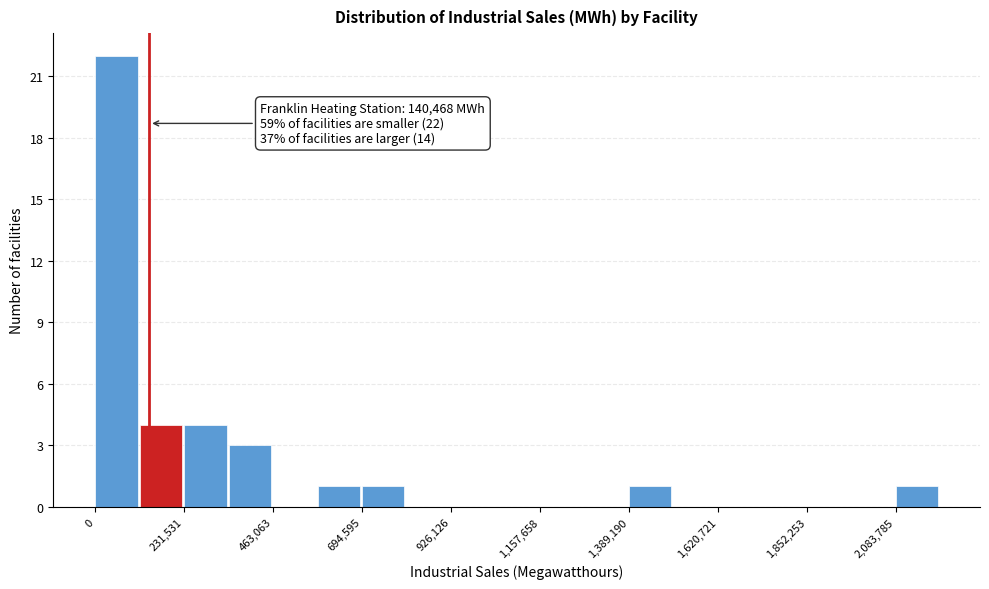

Read against the x-axis, roughly where is the centre of the tallest bar?

50000